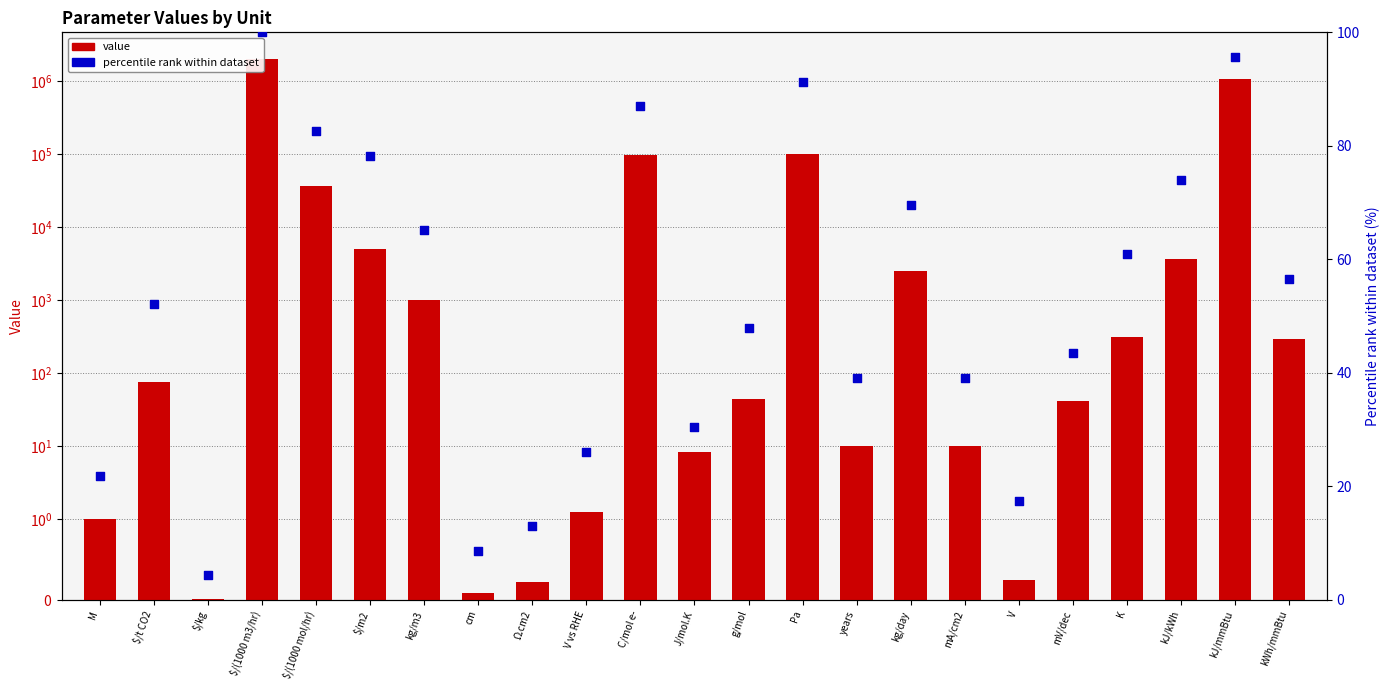

Which series has the largest total across all categories?

value